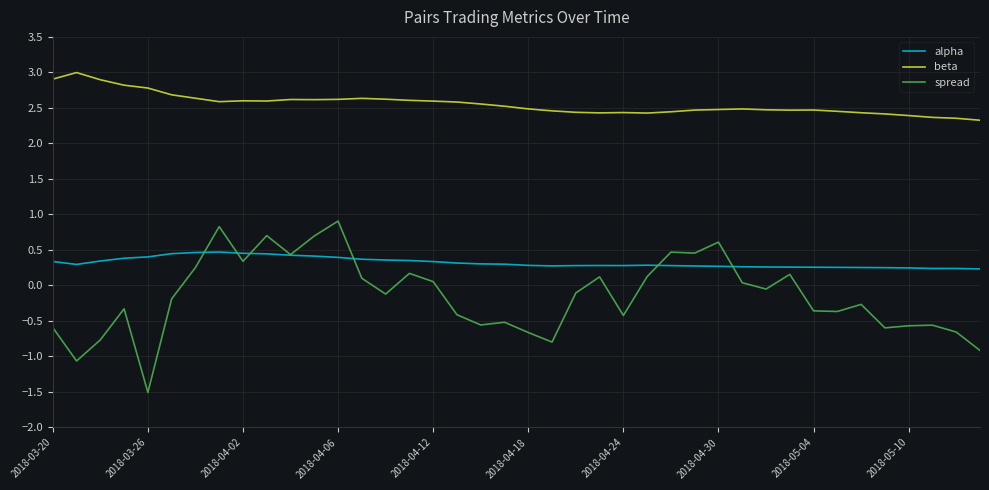

What are all the series names shown in the legend?

alpha, beta, spread